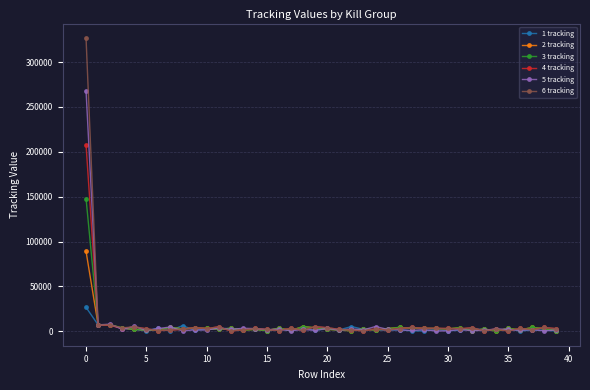

True or false: 1 tracking and 2 tracking intersect in this chart.

True